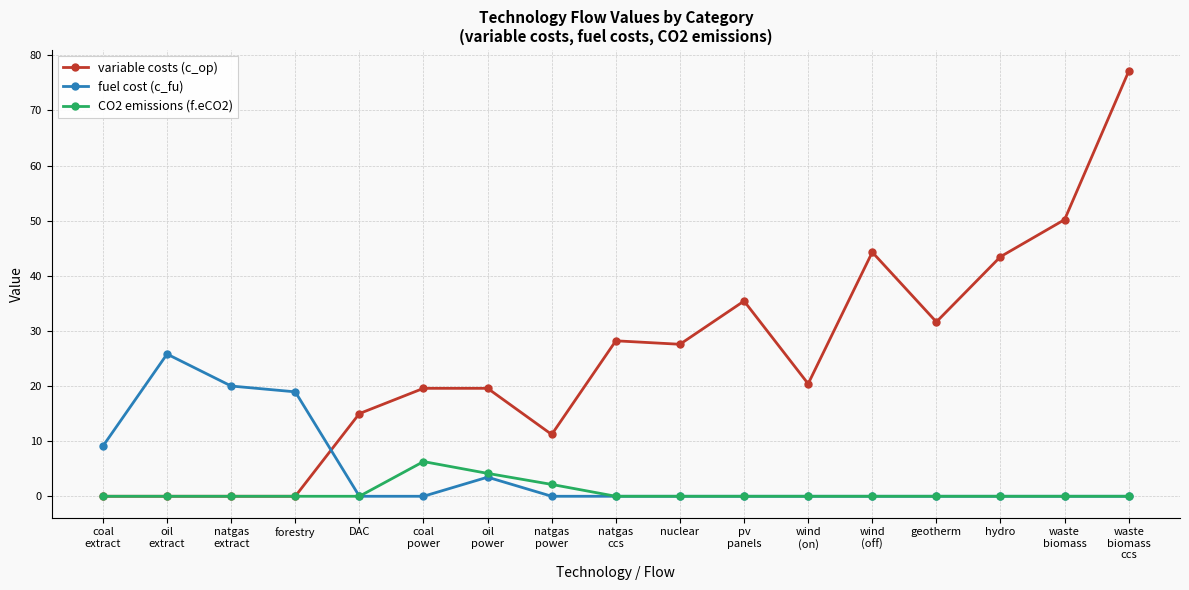

Reading right to left, extract all data points from this chart.

variable costs (c_op): waste
biomass
ccs=77.1	waste
biomass=50.2	hydro=43.5	geotherm=31.6	wind
(off)=44.3	wind
(on)=20.4	pv
panels=35.4	nuclear=27.6	natgas
ccs=28.2	natgas
power=11.2	oil
power=19.6	coal
power=19.6	DAC=15.0	forestry=0.0	natgas
extract=0.0	oil
extract=0.0	coal
extract=0.0
fuel cost (c_fu): waste
biomass
ccs=0.0	waste
biomass=0.0	hydro=0.0	geotherm=0.0	wind
(off)=0.0	wind
(on)=0.0	pv
panels=0.0	nuclear=0.0	natgas
ccs=0.0	natgas
power=0.0	oil
power=3.5	coal
power=0.0	DAC=0.0	forestry=18.9	natgas
extract=20.0	oil
extract=25.8	coal
extract=9.1
CO2 emissions (f.eCO2): waste
biomass
ccs=0.0	waste
biomass=0.0	hydro=0.0	geotherm=0.0	wind
(off)=0.0	wind
(on)=0.0	pv
panels=0.0	nuclear=0.0	natgas
ccs=0.0	natgas
power=2.1	oil
power=4.2	coal
power=6.3	DAC=0.0	forestry=0.0	natgas
extract=0.0	oil
extract=0.0	coal
extract=0.0